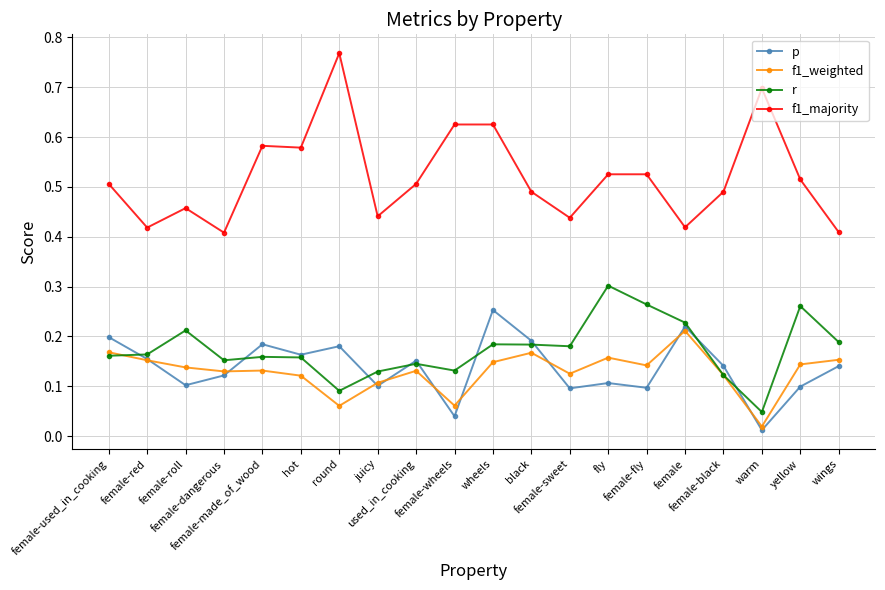

Between female-red and juicy, which series saw the biggest shift?

p